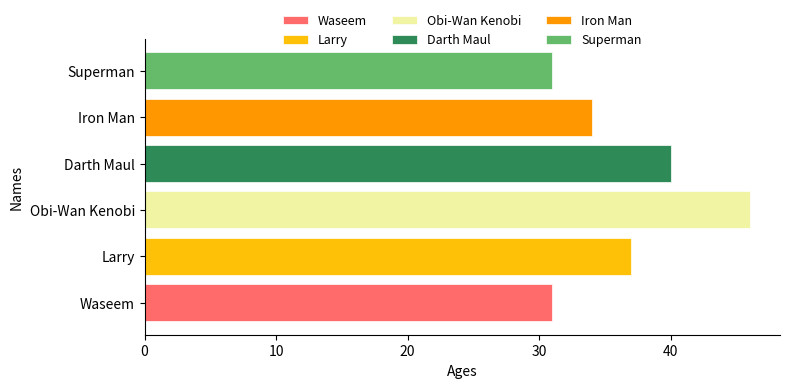

Reading bottom to top, transcribe all the data shown in this chart.

31	37	46	40	34	31